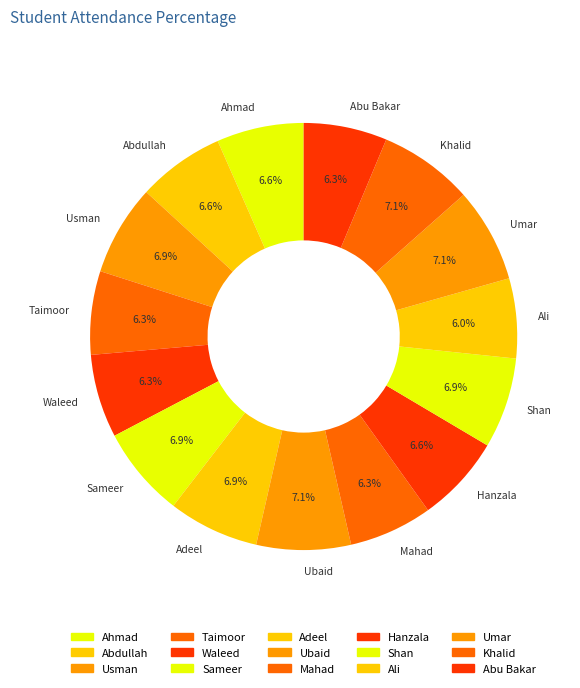

What is the total percentage of Adeel and Khalid?

14.0%